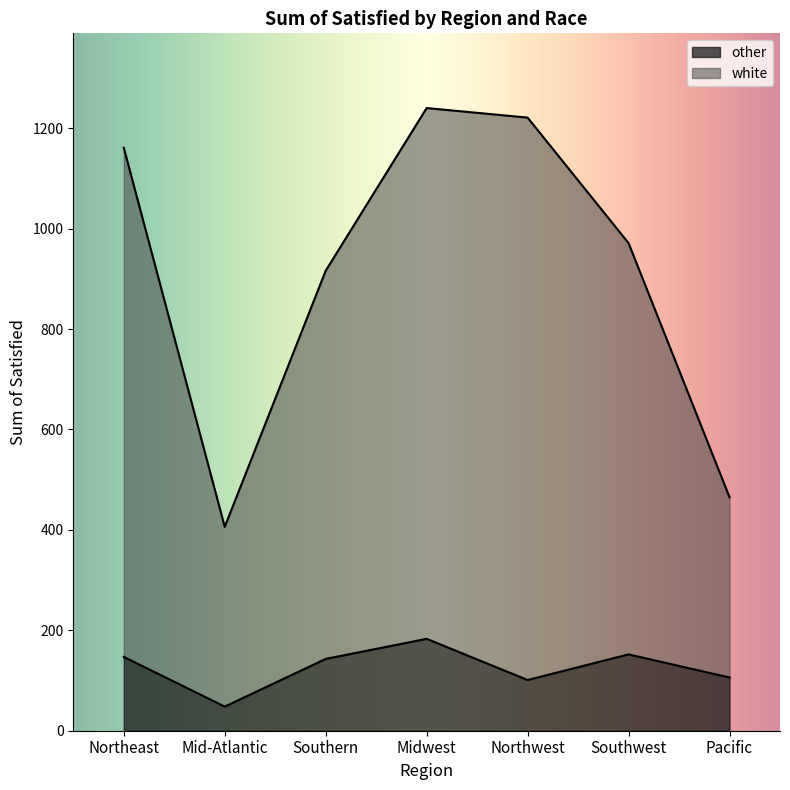

How many lines are shown in the chart?

2